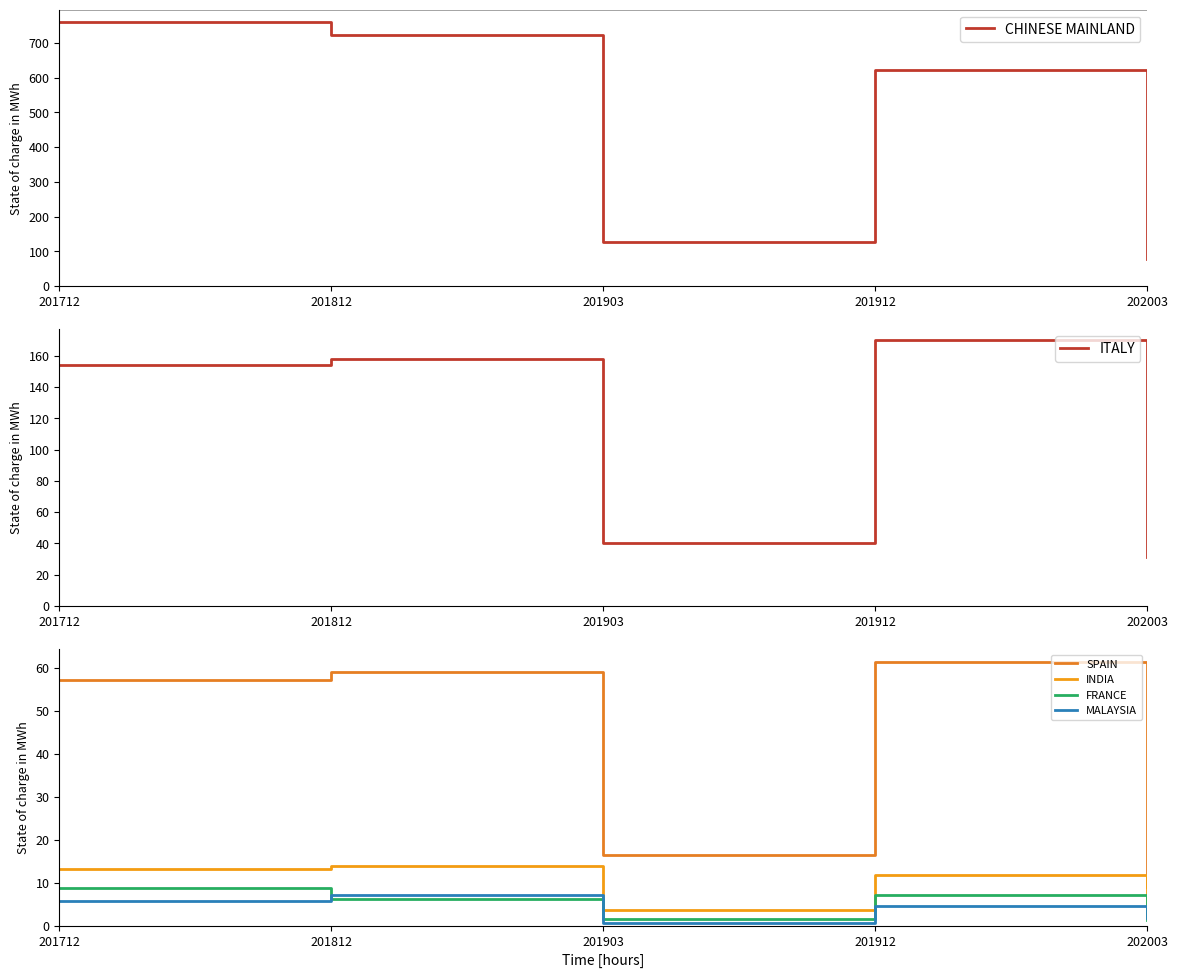

What is the approximate value of INDIA at 201712?

13.1